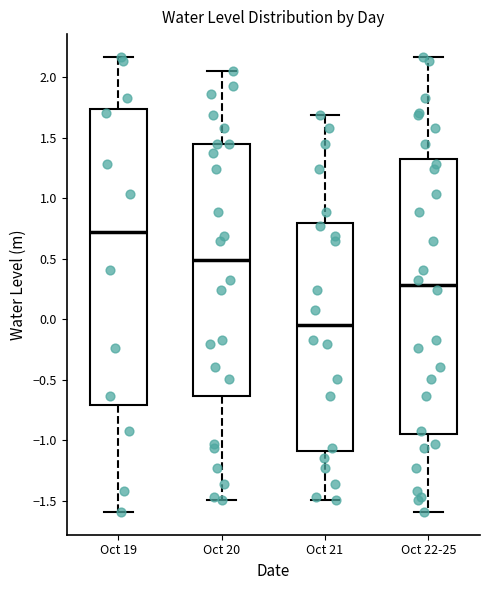

Which box's median line is the lowest?

Oct 21